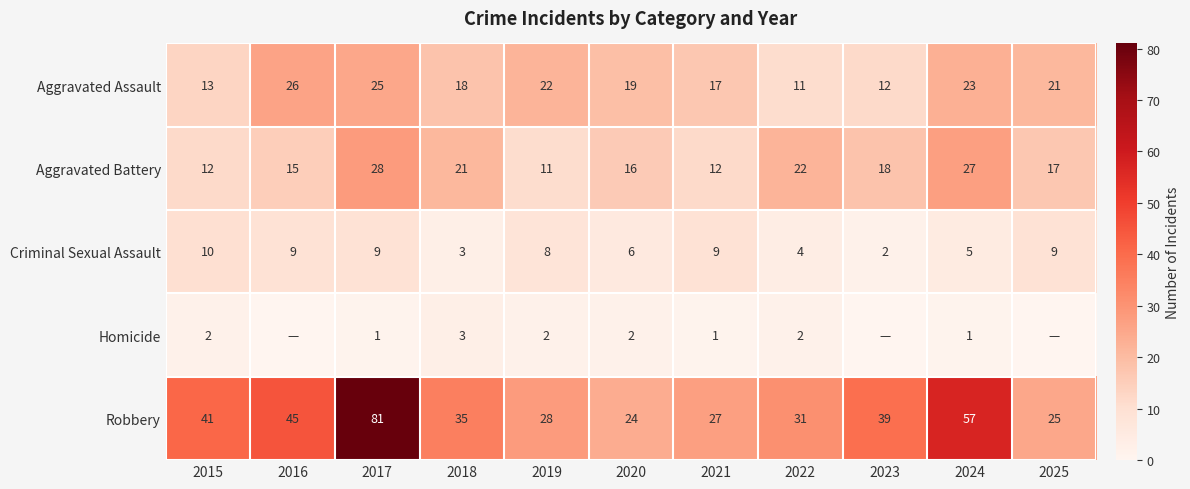

What is the total value across all series at 2025?

72